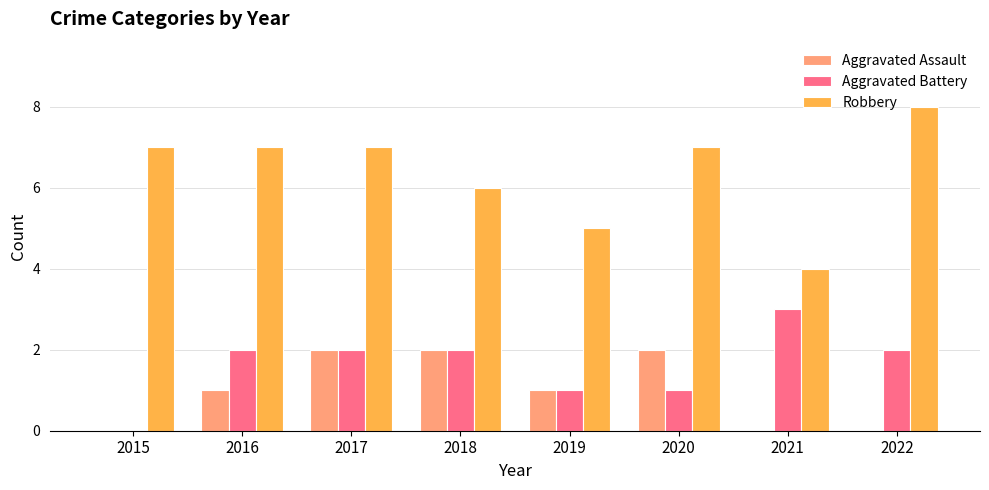

Reading left to right, extract all data points from this chart.

Aggravated Assault: 2015=0	2016=1	2017=2	2018=2	2019=1	2020=2	2021=0	2022=0
Aggravated Battery: 2015=0	2016=2	2017=2	2018=2	2019=1	2020=1	2021=3	2022=2
Robbery: 2015=7	2016=7	2017=7	2018=6	2019=5	2020=7	2021=4	2022=8